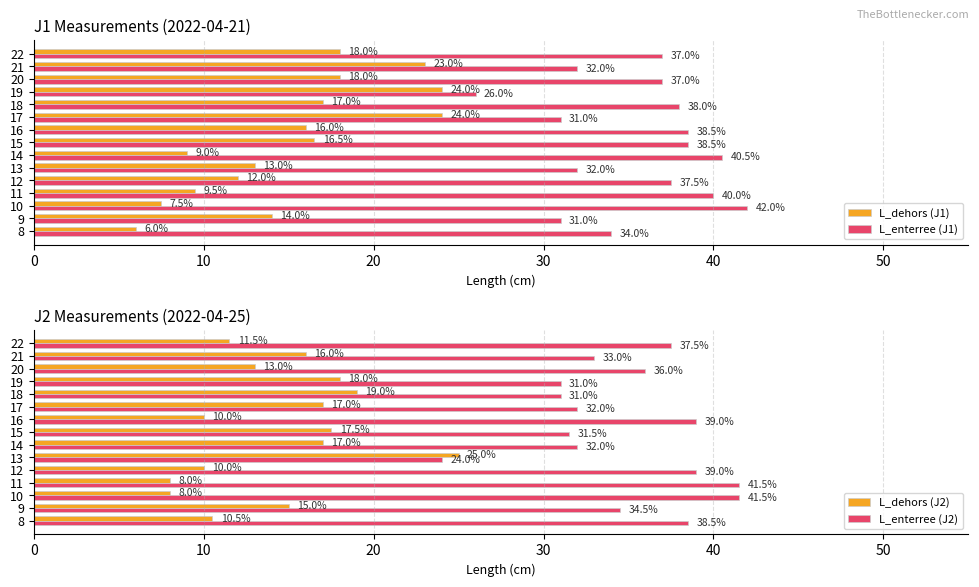

Where is L_enterree (J1) nearest to the value 34?

8